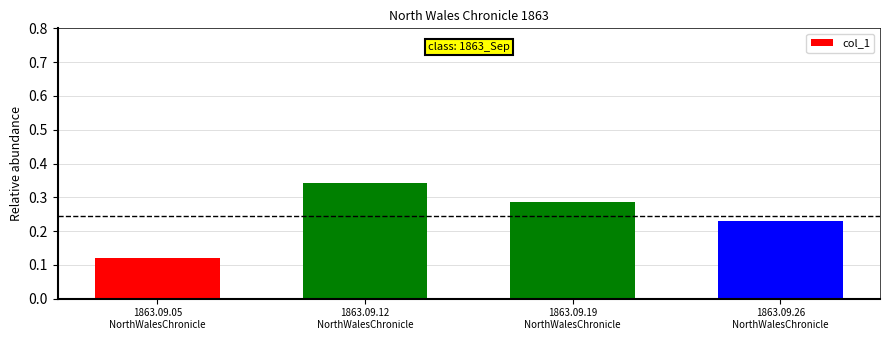

How many bars are there in total?

4